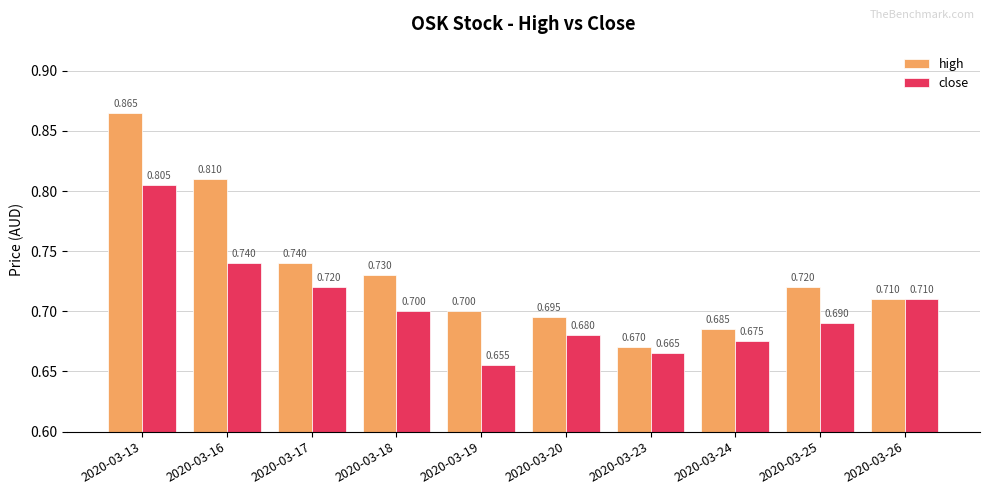

List the series in order of their peak value, lowest first.

close, high